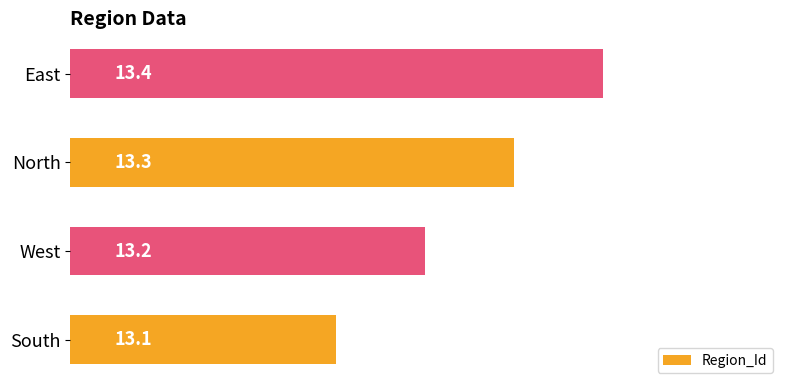

Does the chart contain any negative values?

No